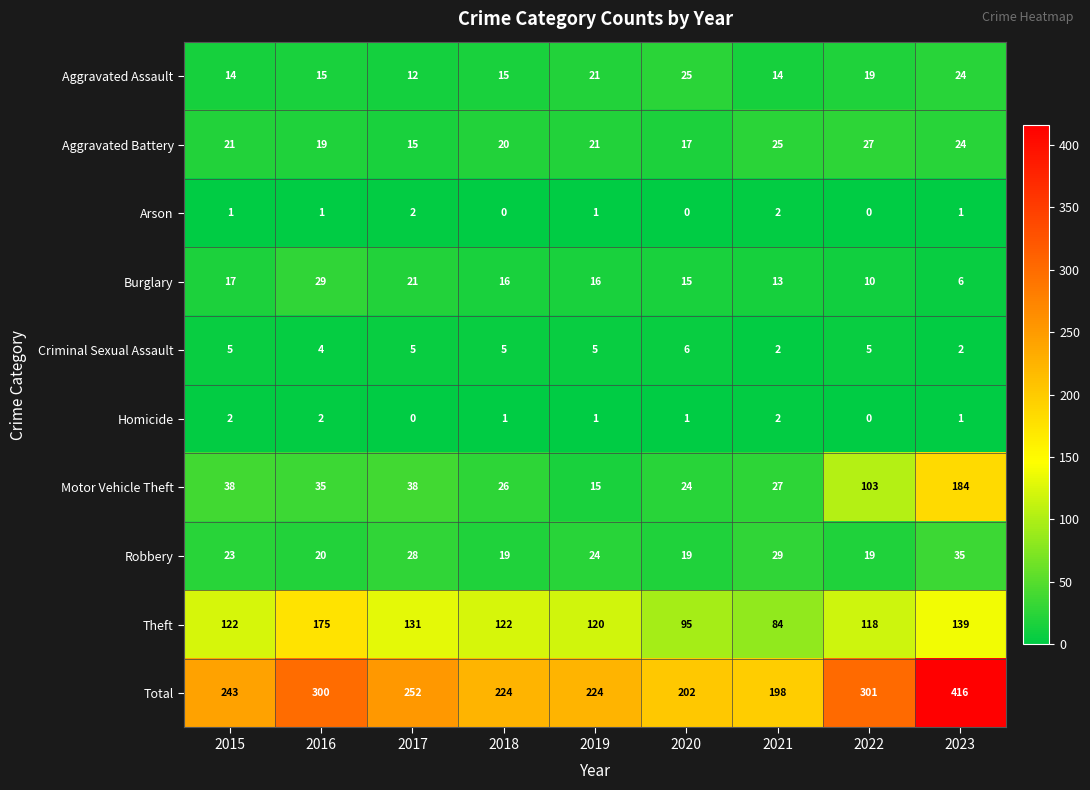

The Criminal Sexual Assault series shows 8 at 2022. True or false?

False